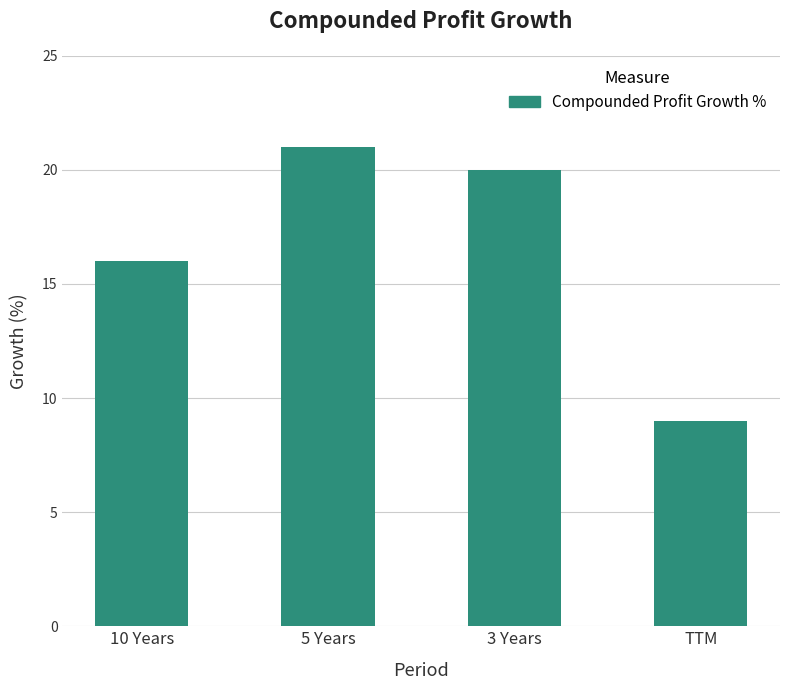

Does the chart contain stacked bars?

No